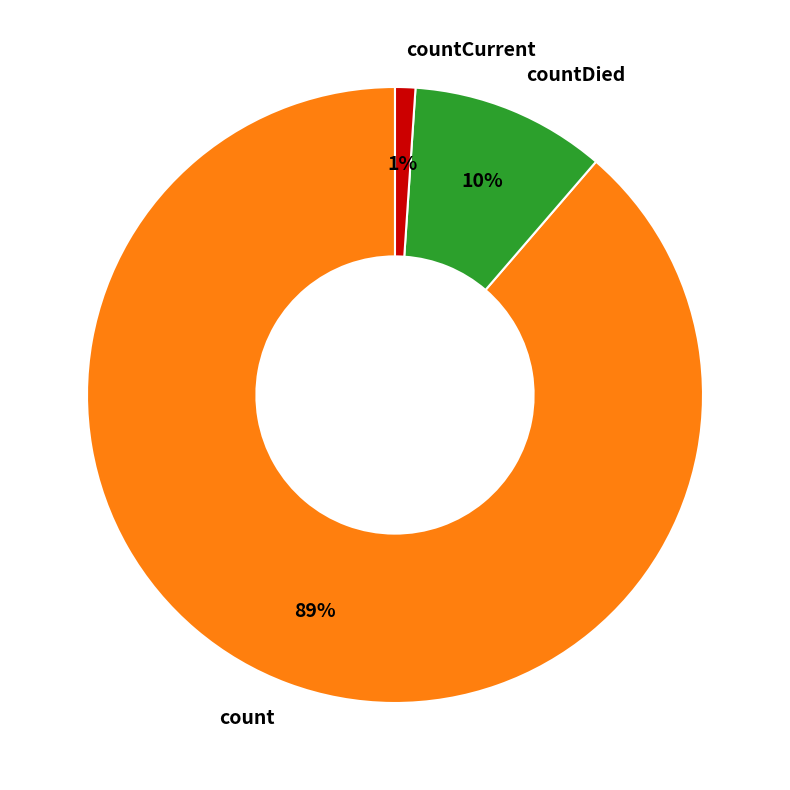

What is the smallest slice in the pie chart?

countCurrent